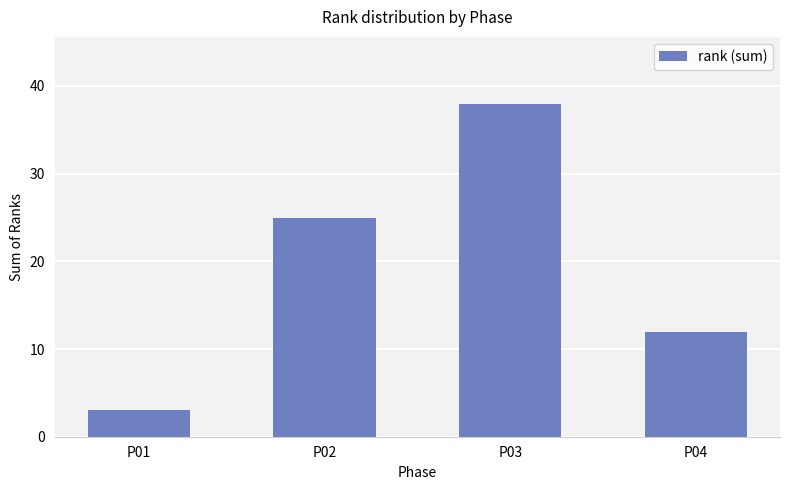

What is the ratio of the value at P04 to the value at P01?

4.0